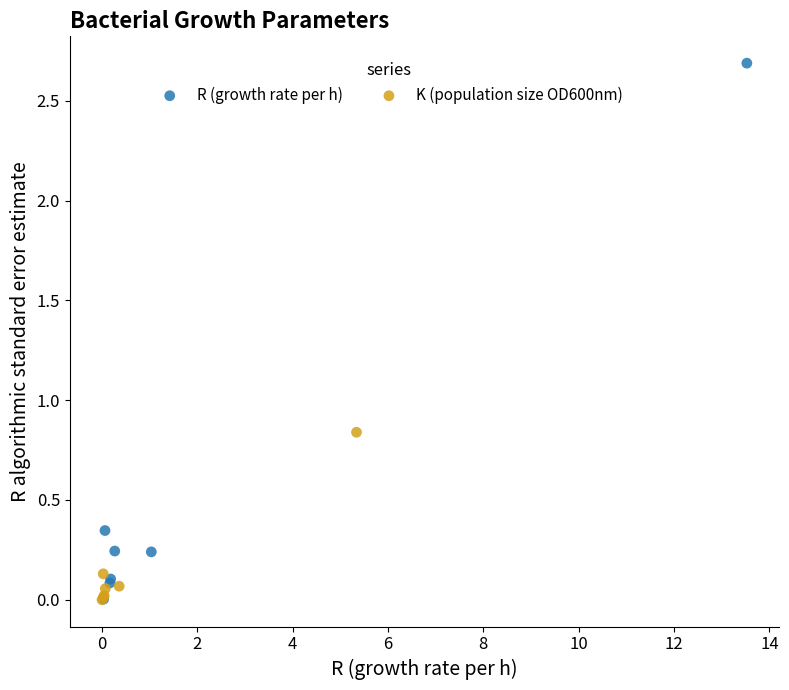

Which series contains the highest Y value?

R (growth rate per h)